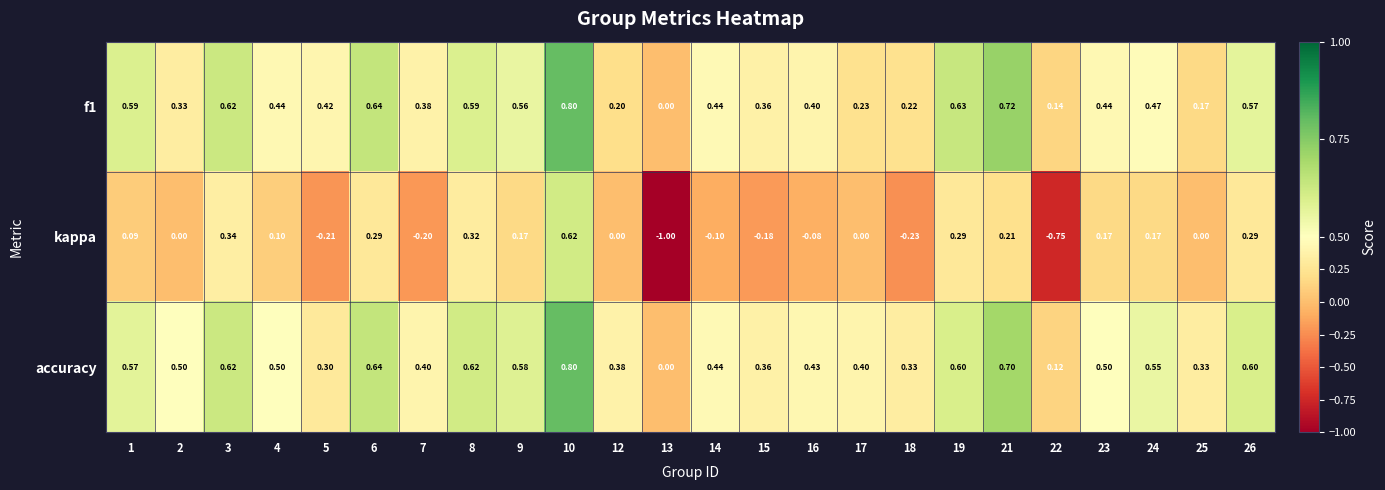

Which series has the largest range (max minus min)?

kappa